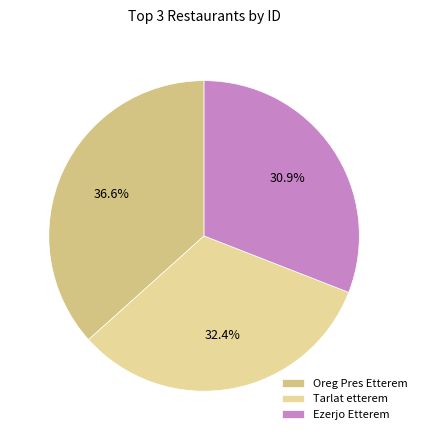

Does any single category account for the majority?

No